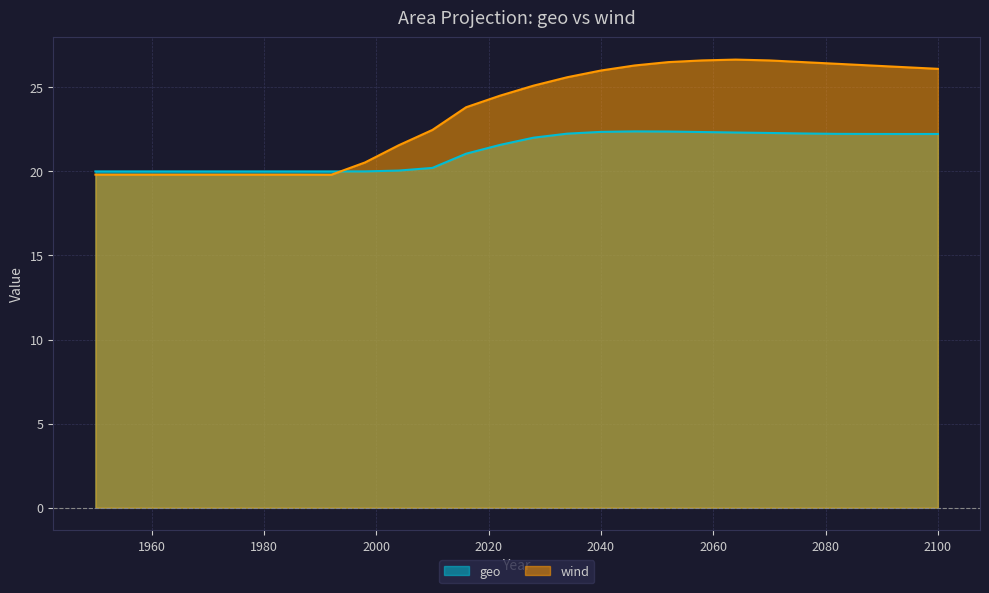

How many times do geo and wind cross each other?

1